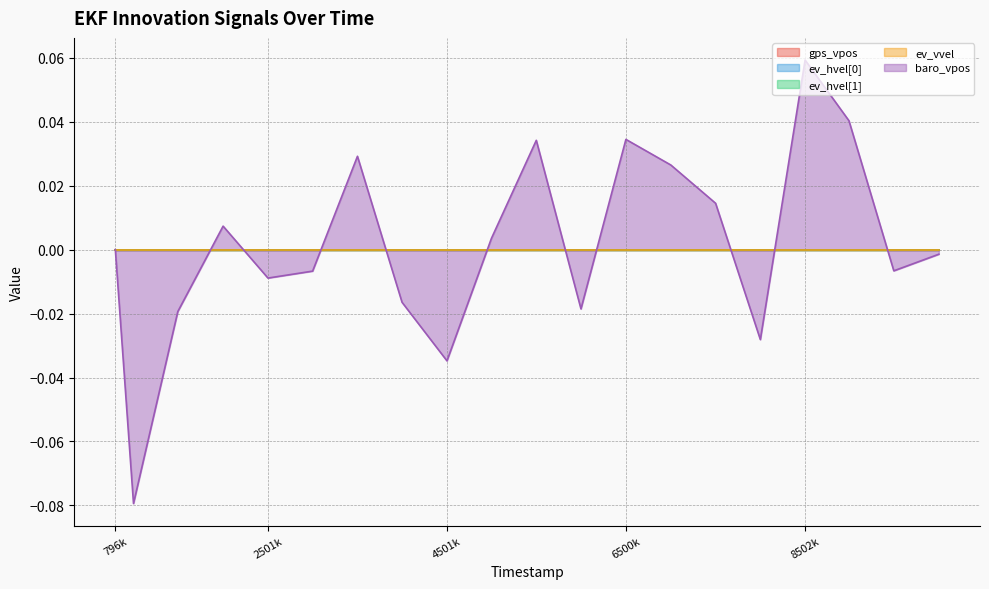

How many lines are shown in the chart?

5